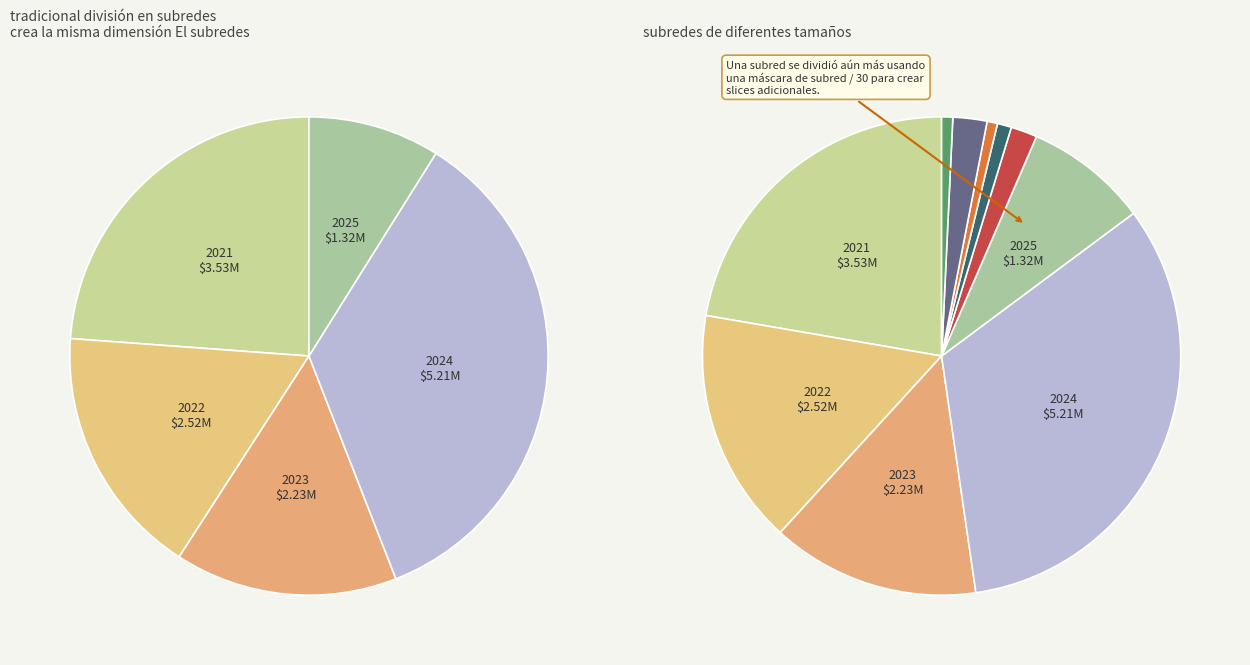

To the nearest percent, what is the difference between the largest and smallest slice percentages?

26%